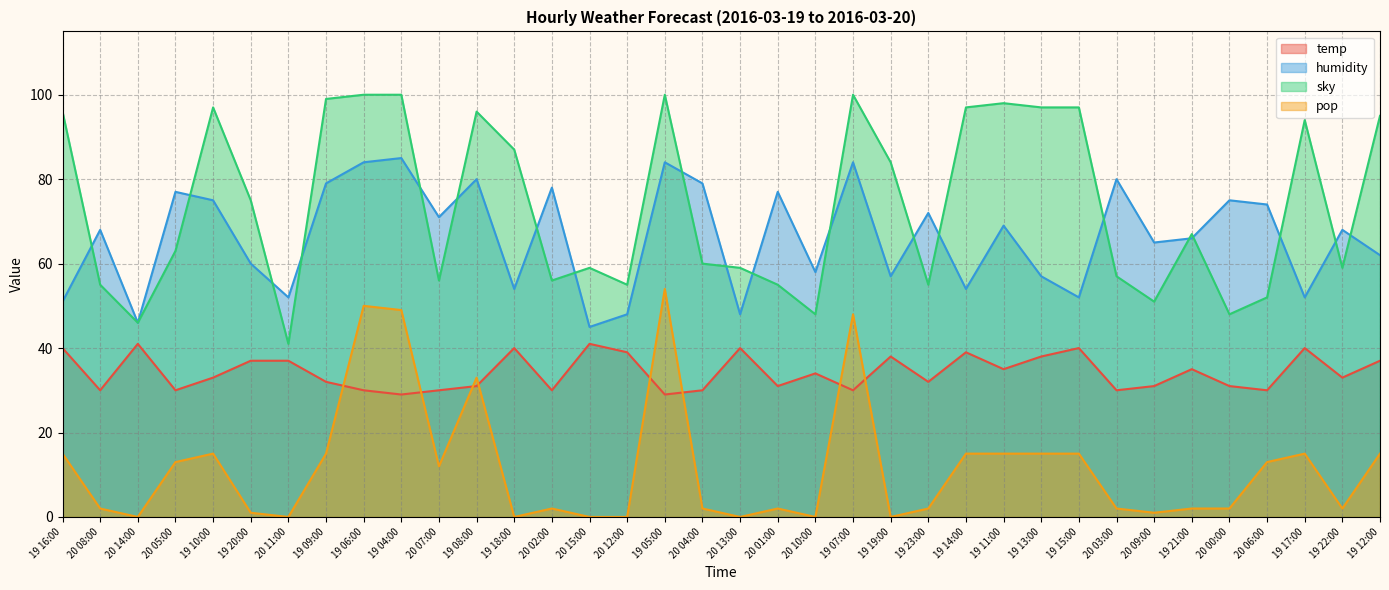

The value of pop at 20 12:00 is -20. True or false?

False